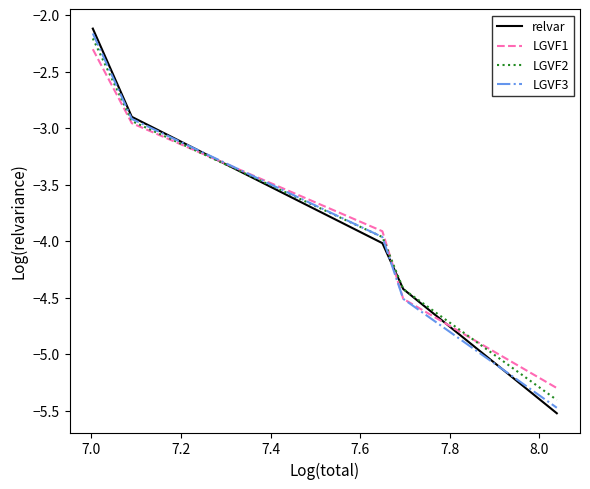

What is the minimum value shown in the chart?

-5.5